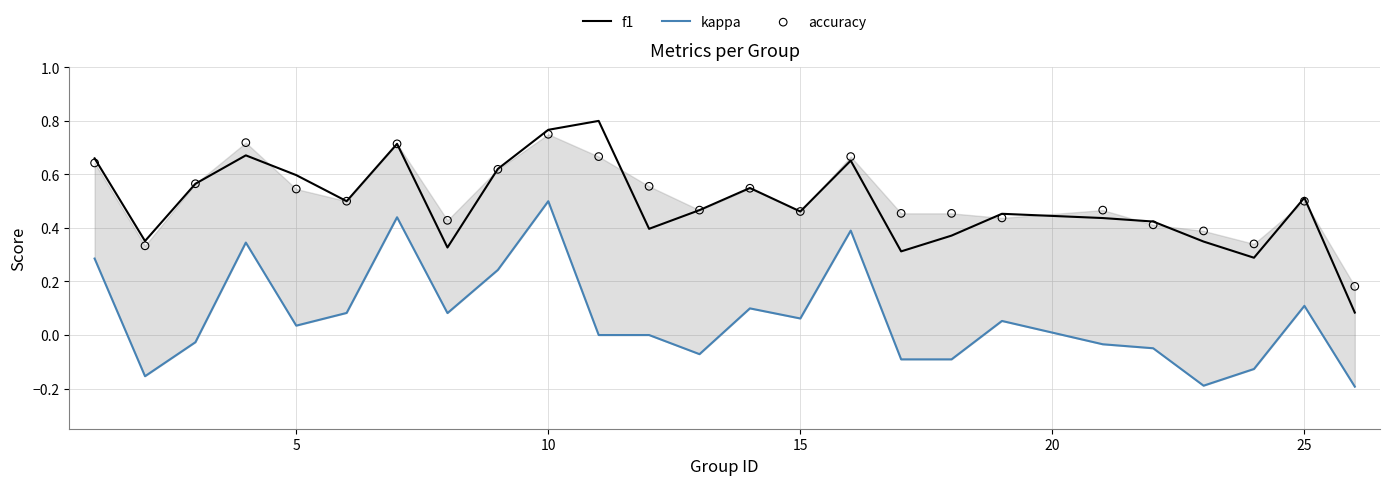

Which series has the largest total across all categories?

accuracy